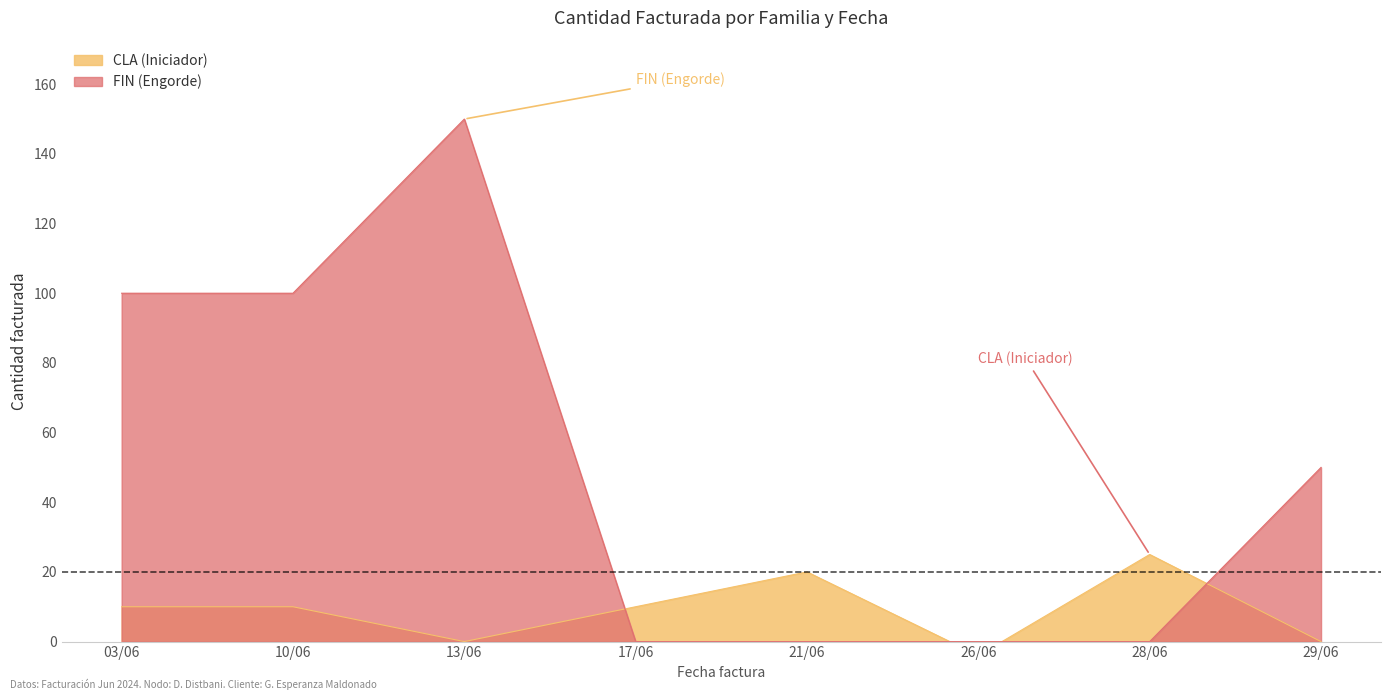

How many categories are shown in the chart?

8